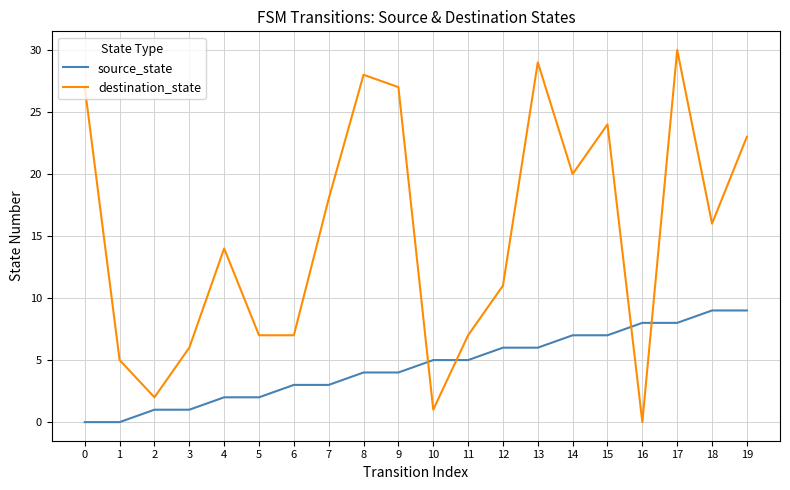

Read the destination_state value at 5, to the nearest 5.

5